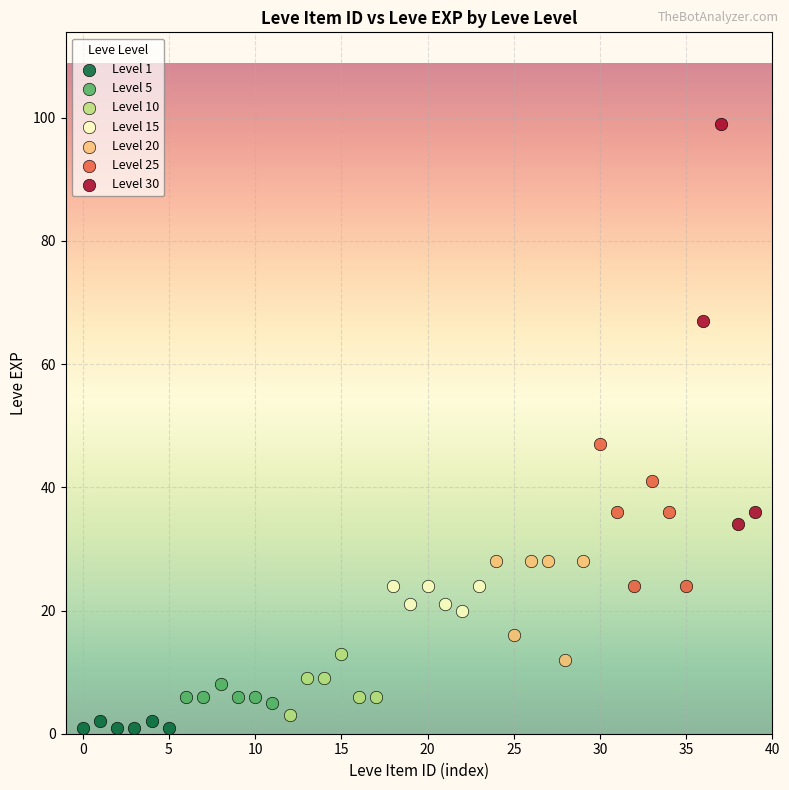

Which series has the widest spread of Y values?

Level 30